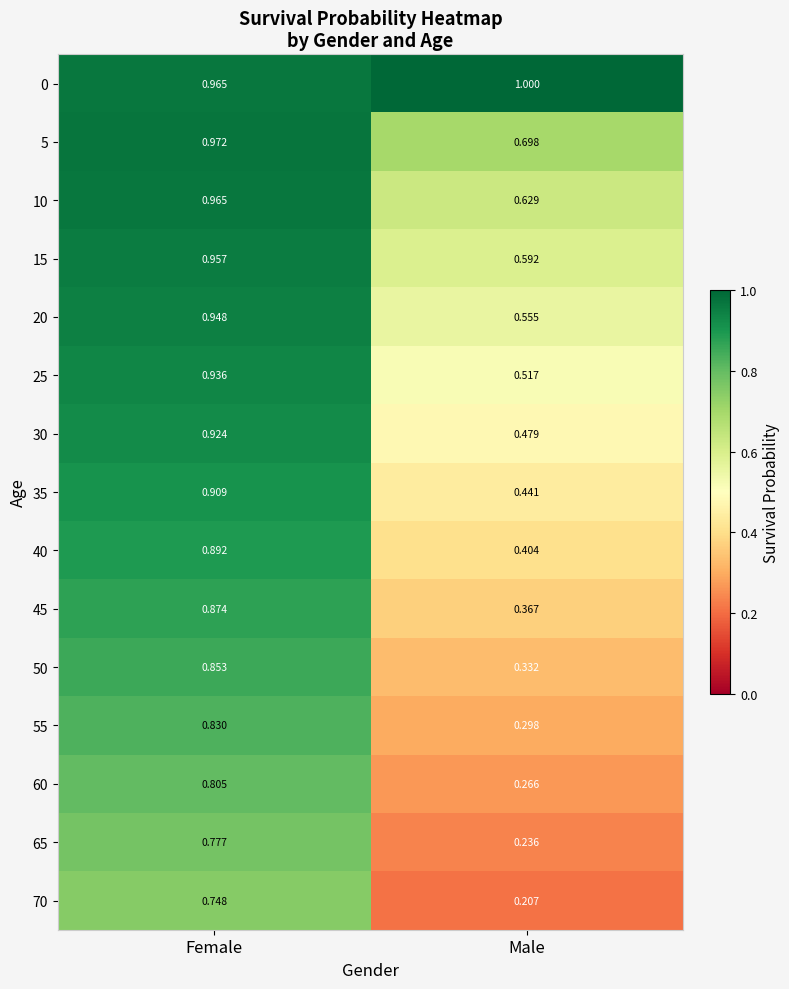

Is the value of 70 at Male greater than the value of 0 at Male?

No